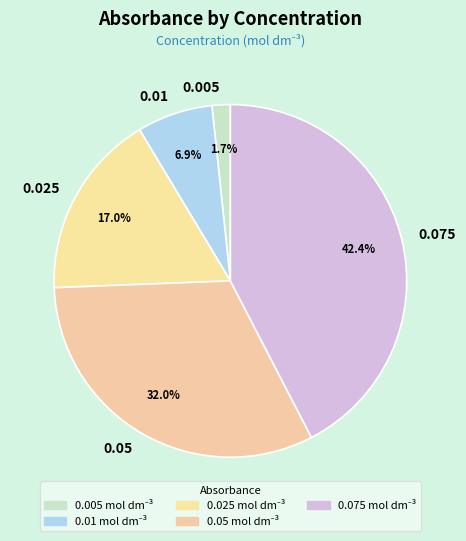

What percentage do 0.005 and 0.075 together represent?

44.1%